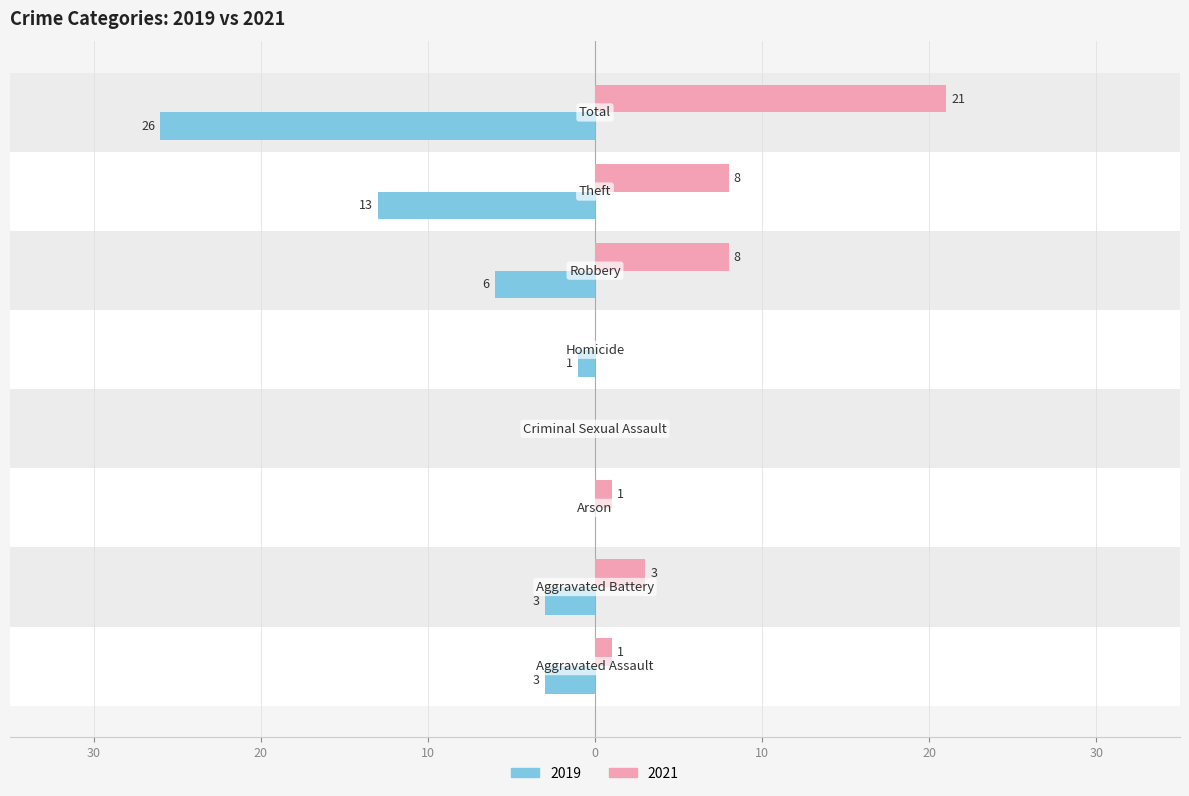

What is the sum of the 2021 values at Homicide and Aggravated Assault?

1